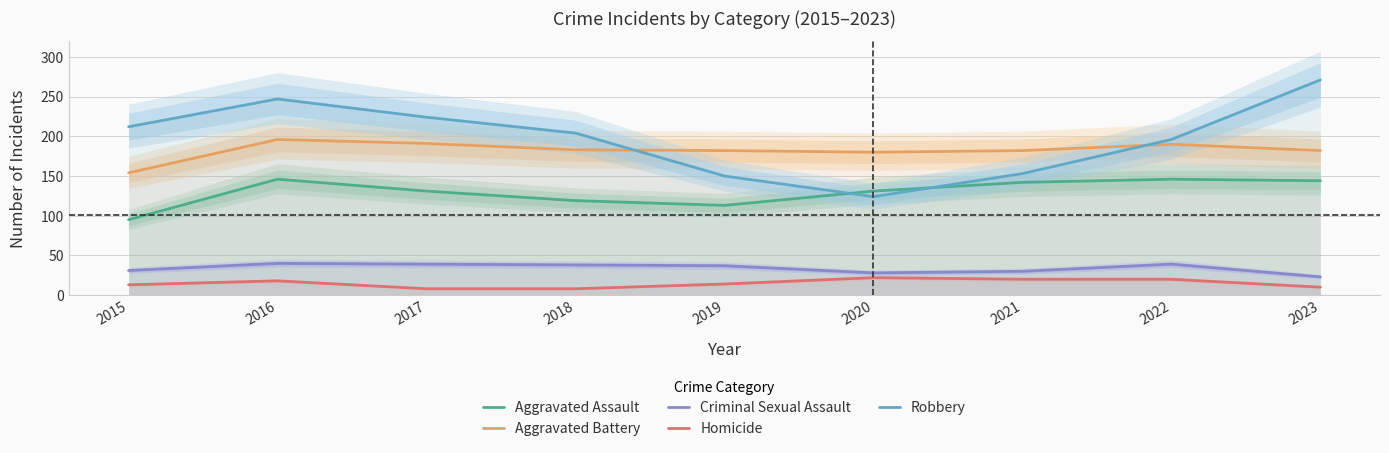

True or false: Homicide and Robbery cross at least once.

False